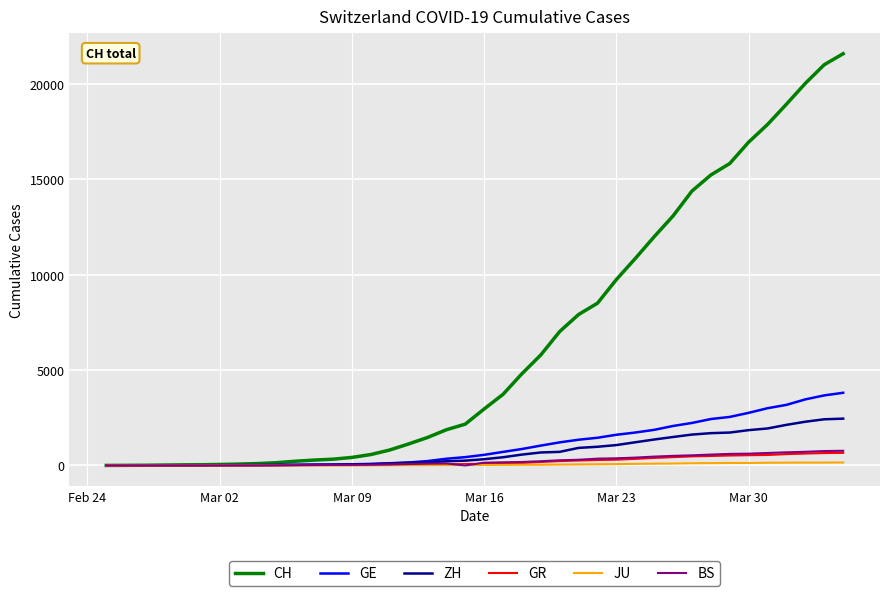

Which series has the largest range (max minus min)?

CH